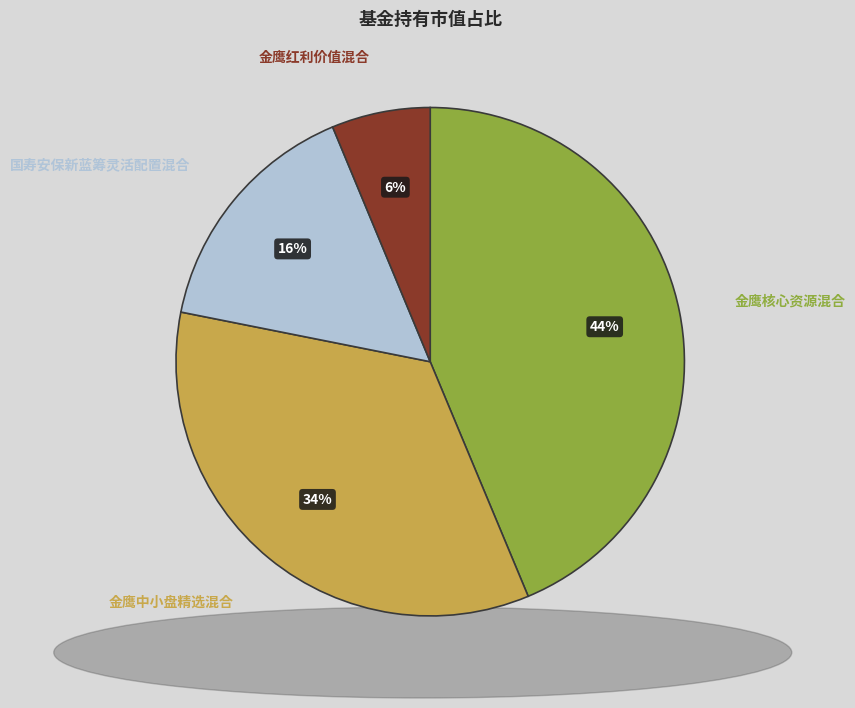

Is it true that 国寿安保新蓝筹灵活配置混合 is 8% of the pie?

False